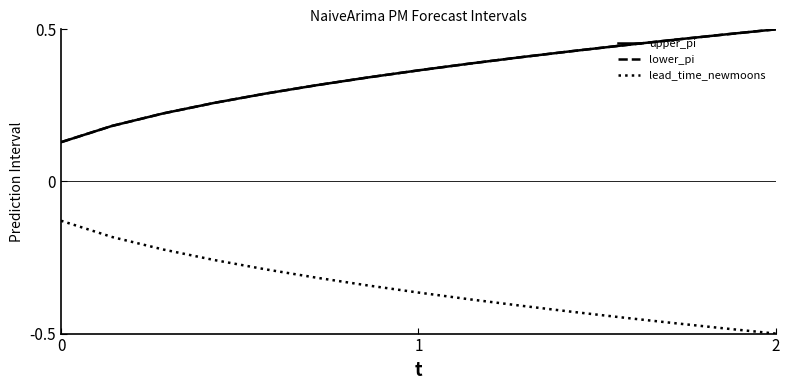

True or false: upper_pi and lower_pi cross at least once.

False